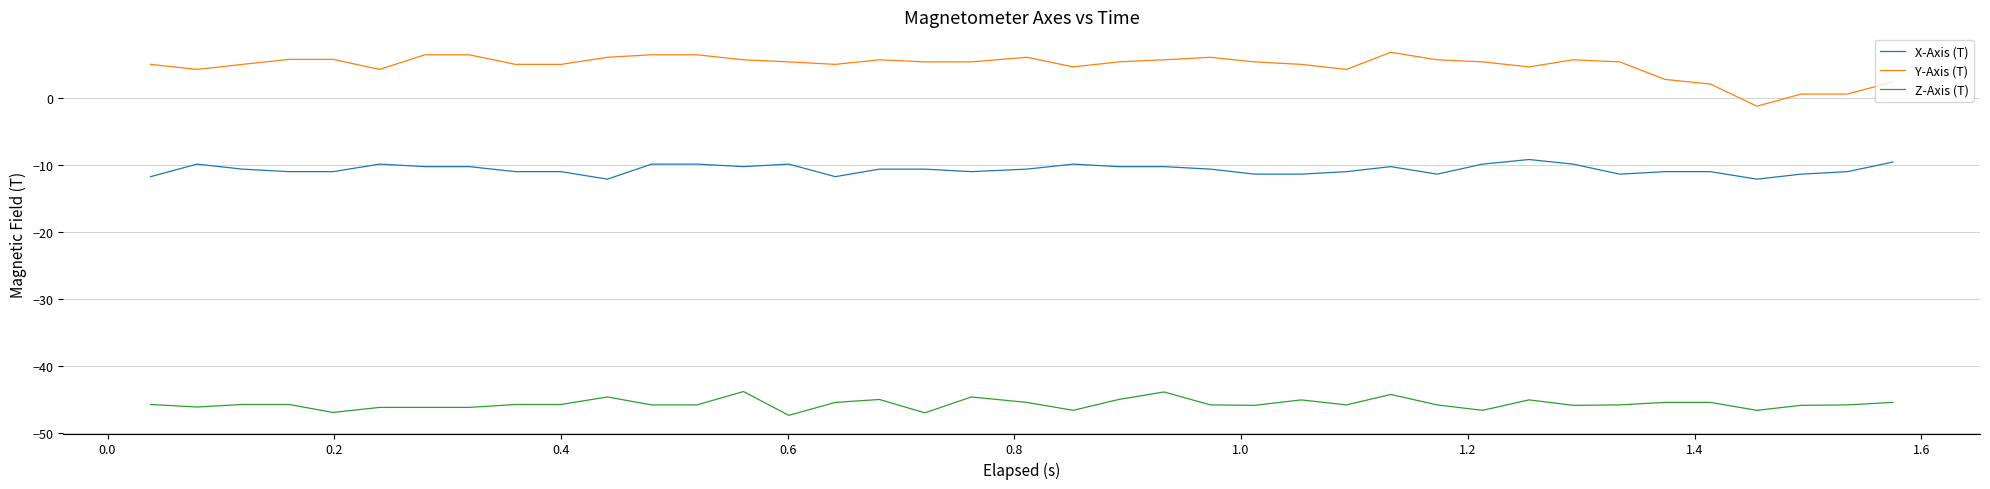

What is the maximum value shown in the chart?

6.9